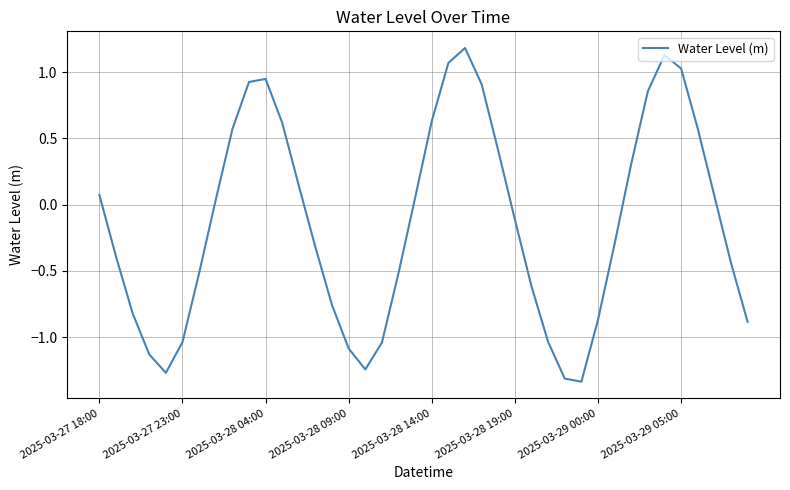

What is the greatest value displayed?

1.2